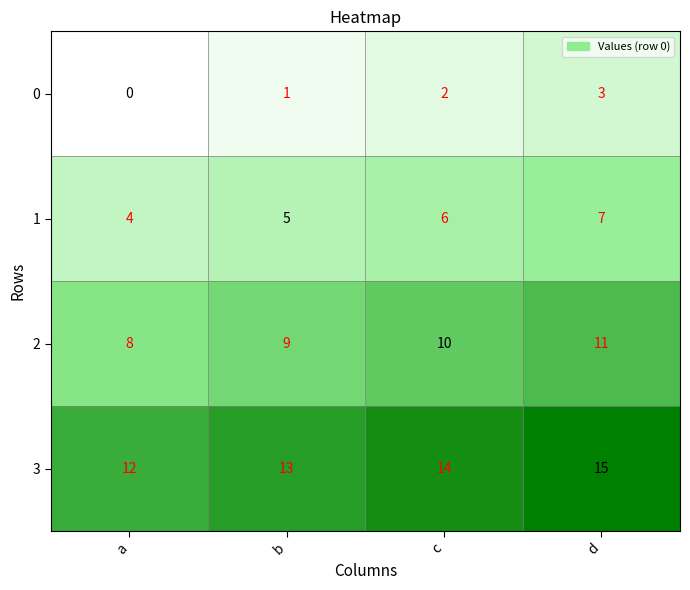

What is the difference between the maximum and minimum values in the 0 series?

3